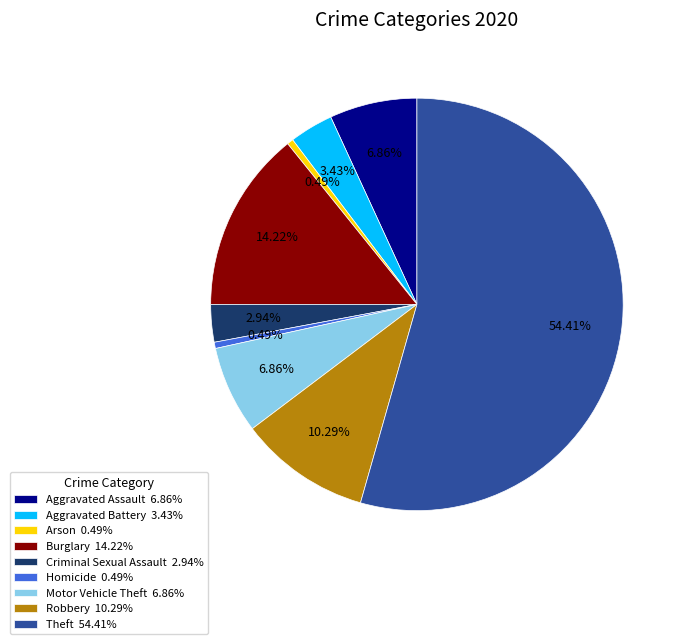

To the nearest percent, what percentage of the pie is Theft?

54%